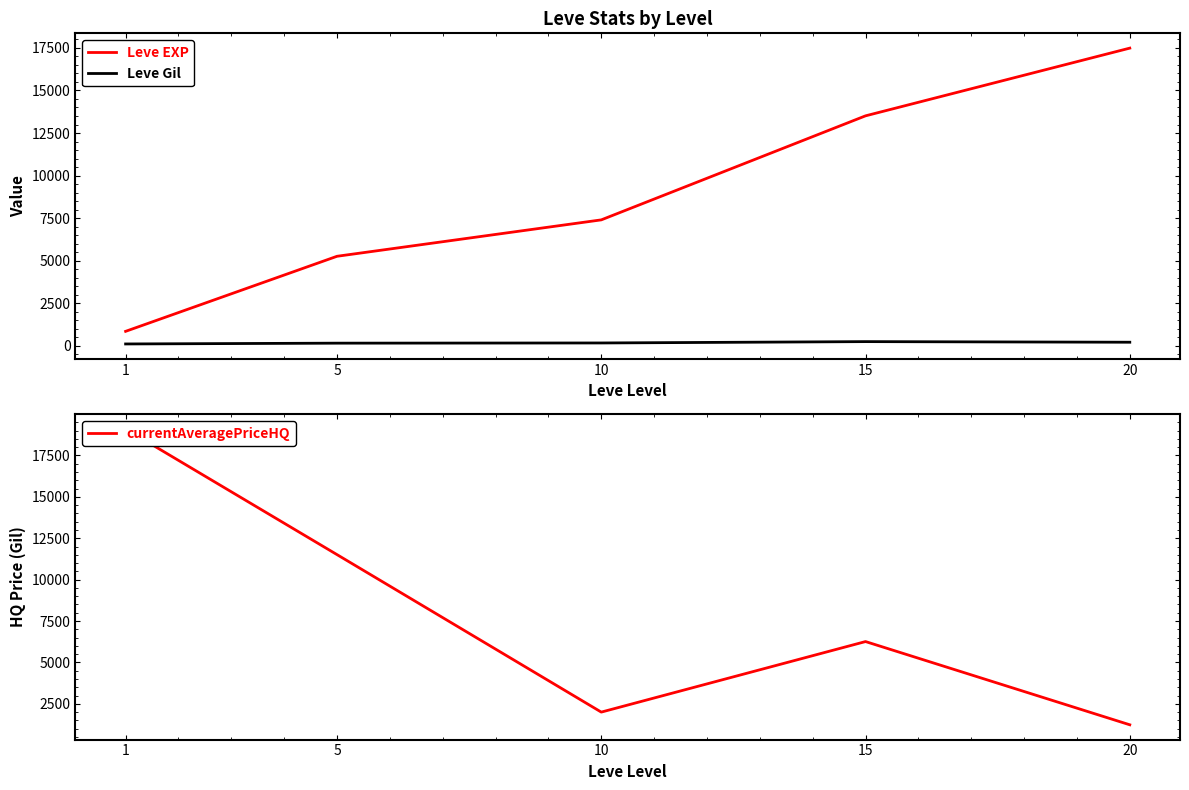

What is the highest value of the Leve Gil series?

249.7